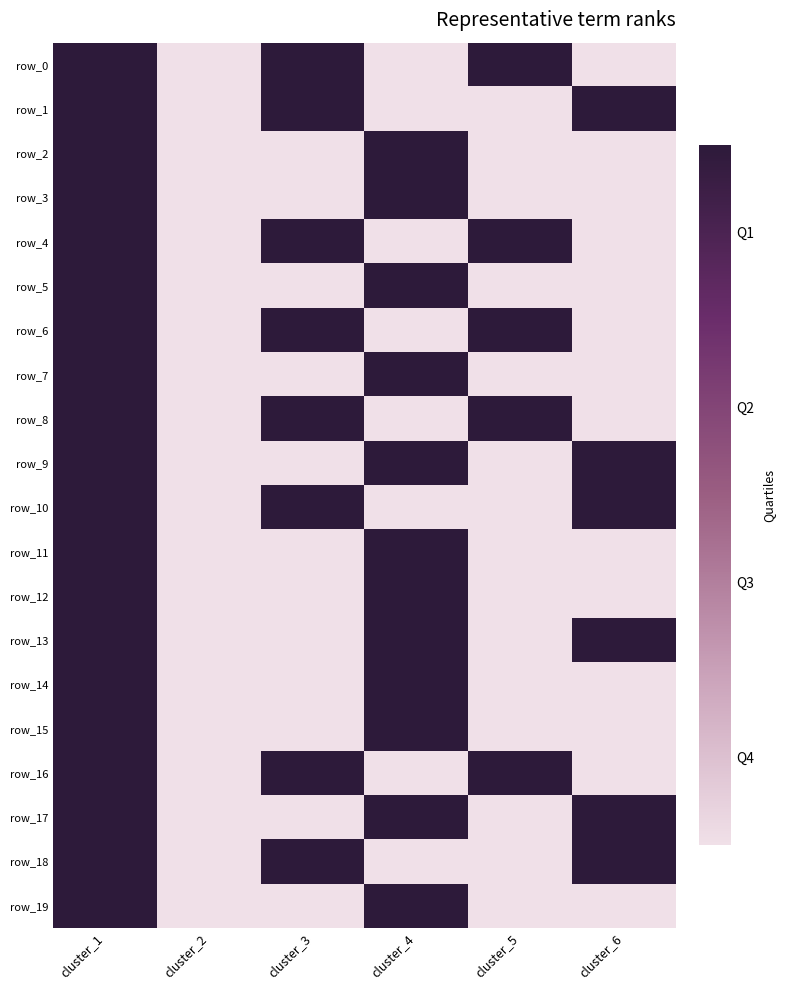

How many distinct data groups are displayed?

20